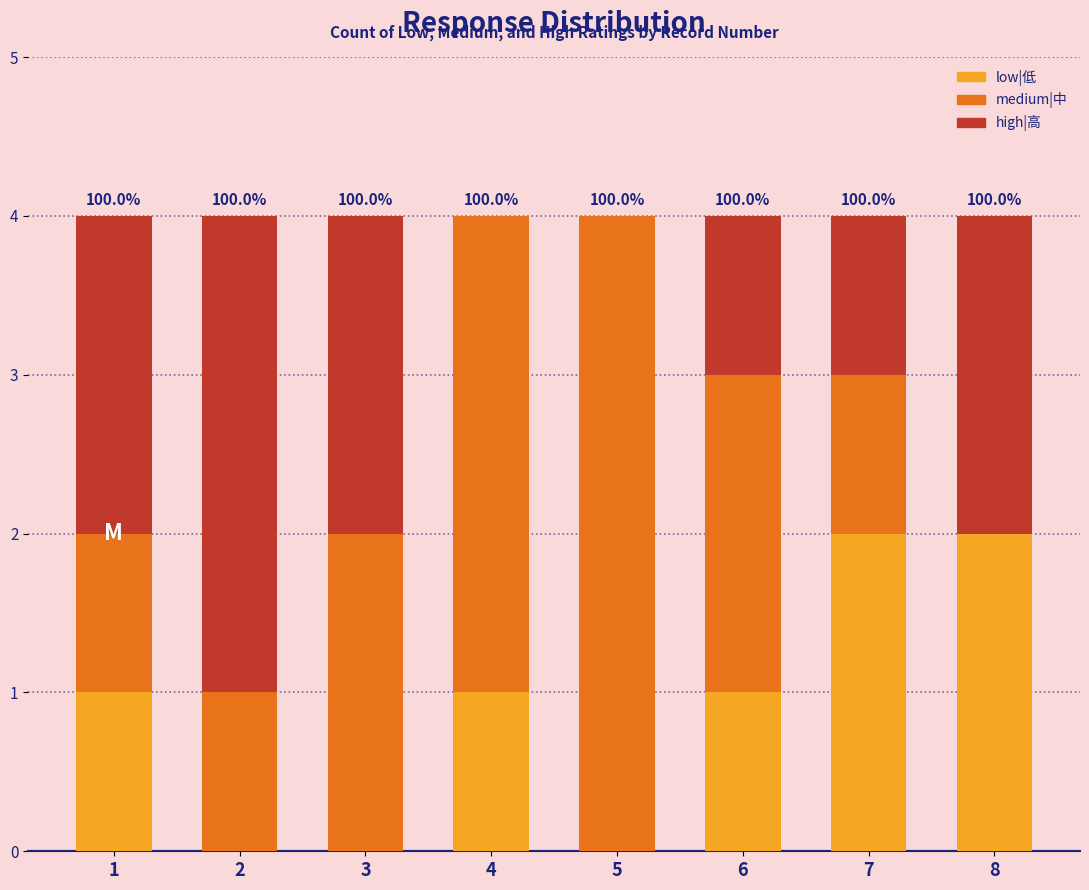

What is the sum of all low|低 values?

7